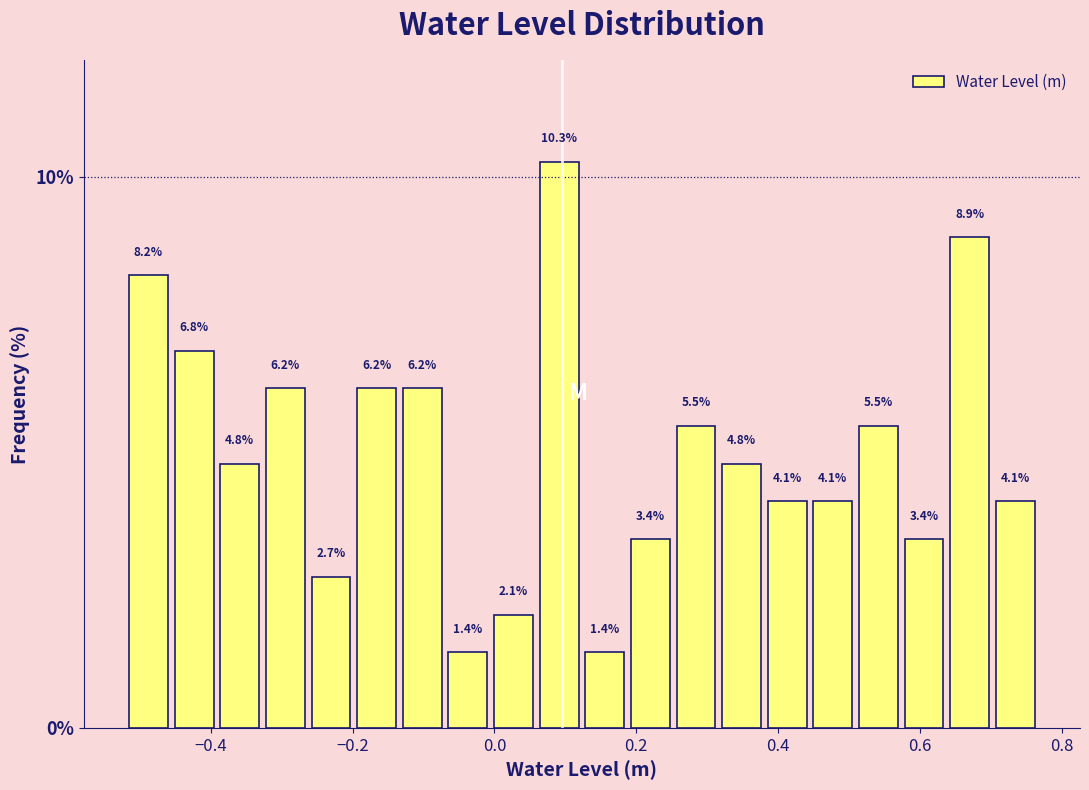

Around what value on the x-axis is the tallest bar? Give the approximate position of its centre, as read against the axis.

0.10